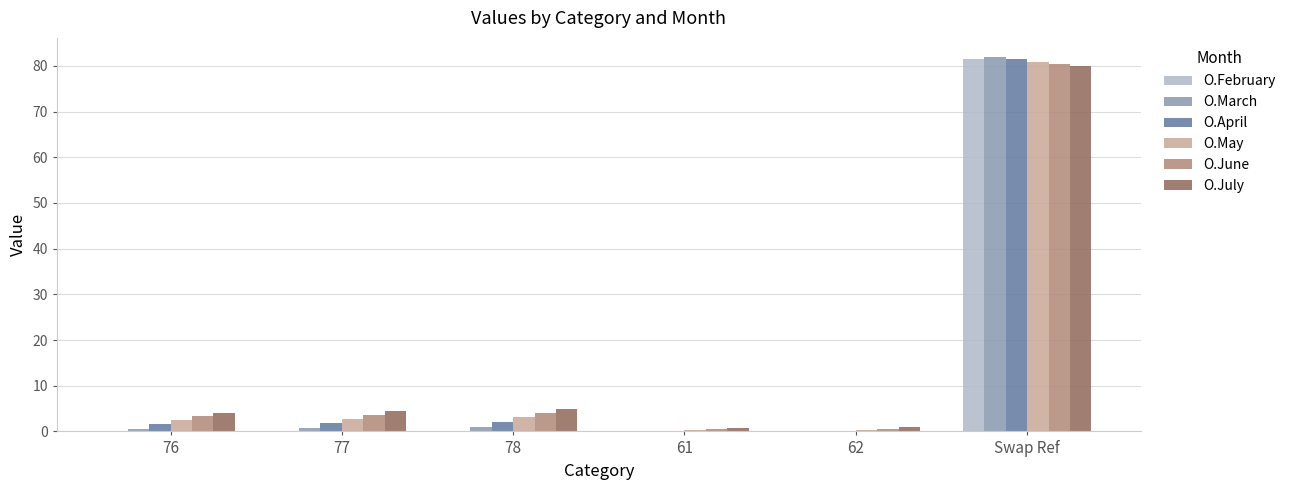

At which label does O.April first exceed 1?

76